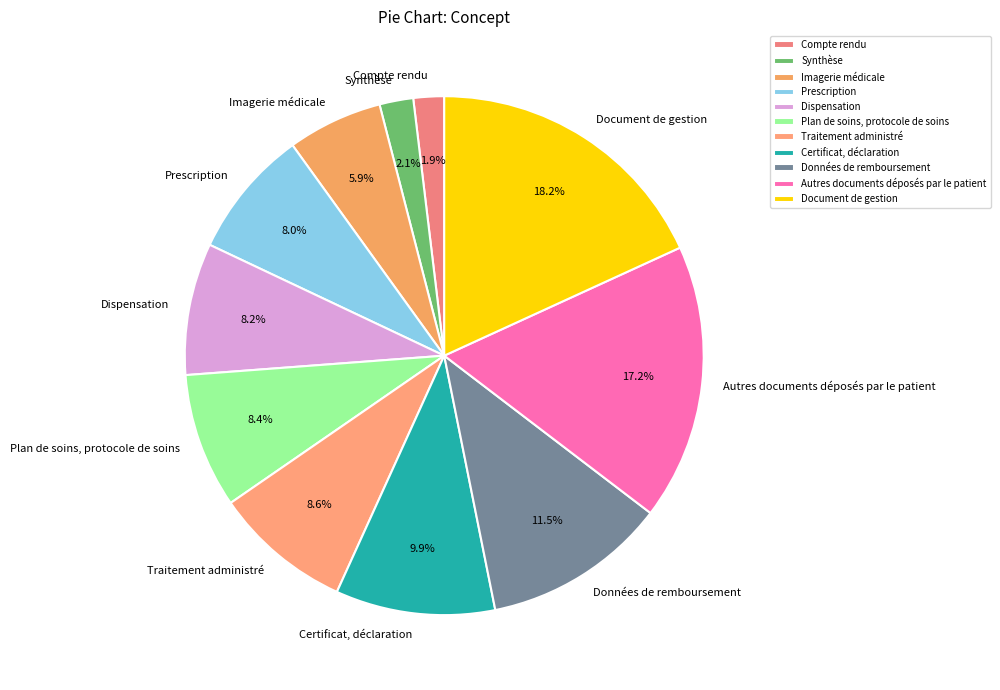

Is there any slice that represents more than half of the pie?

No